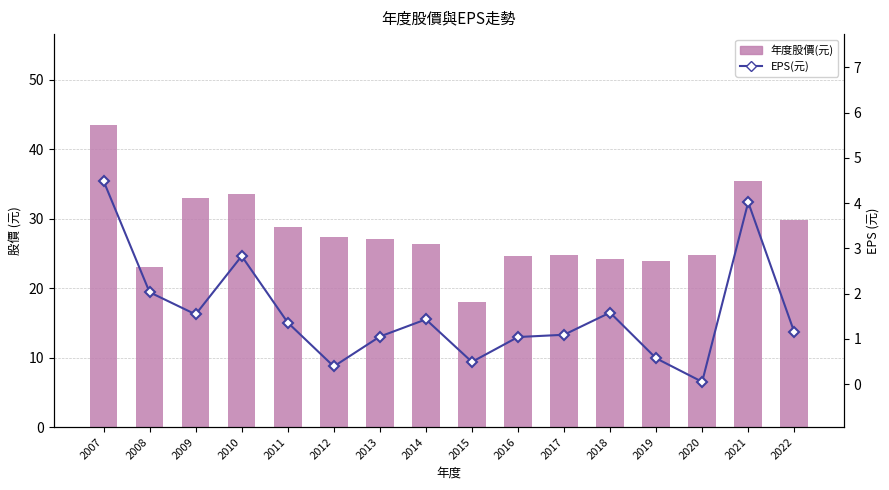

Between 2013 and 2014, which series saw the biggest shift?

年度股價(元)